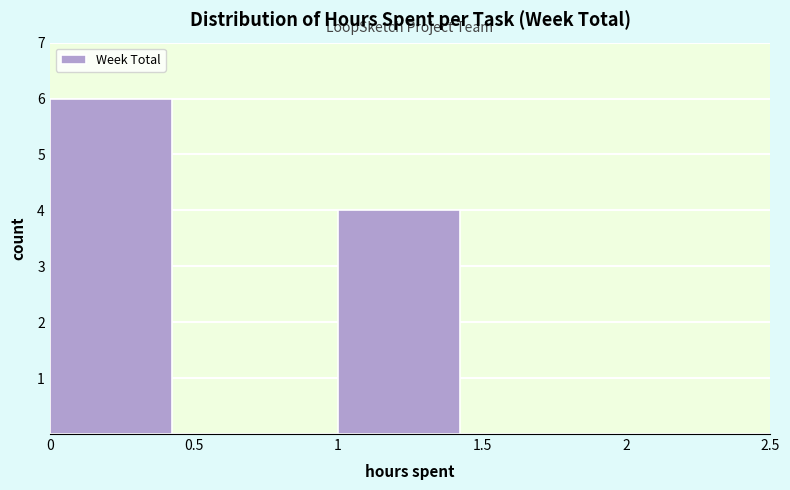

Reading left to right, transcribe this chart: for each bar, give the range it covers on the x-axis and its height. The values are not printed on the chart, so give them approximately, as read against the axis.

0 to 0.5: 6
0.5 to 1: 0
1 to 1.5: 4
1.5 to 2: 0
2 to 2.5: 0